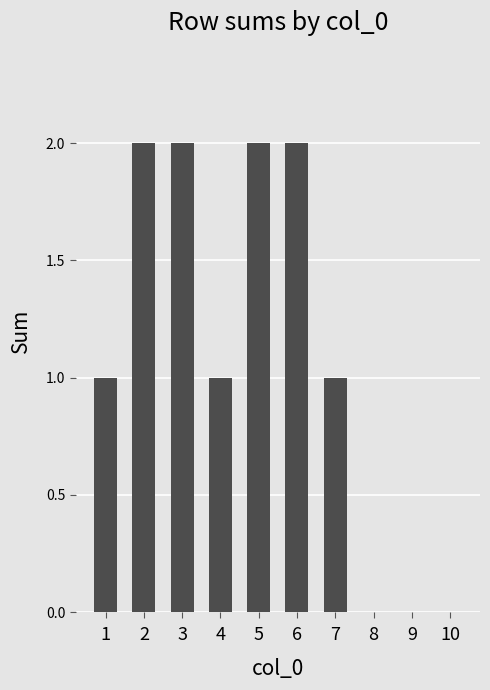

Reading left to right, transcribe all the data shown in this chart.

1=1	2=2	3=2	4=1	5=2	6=2	7=1	8=0	9=0	10=0